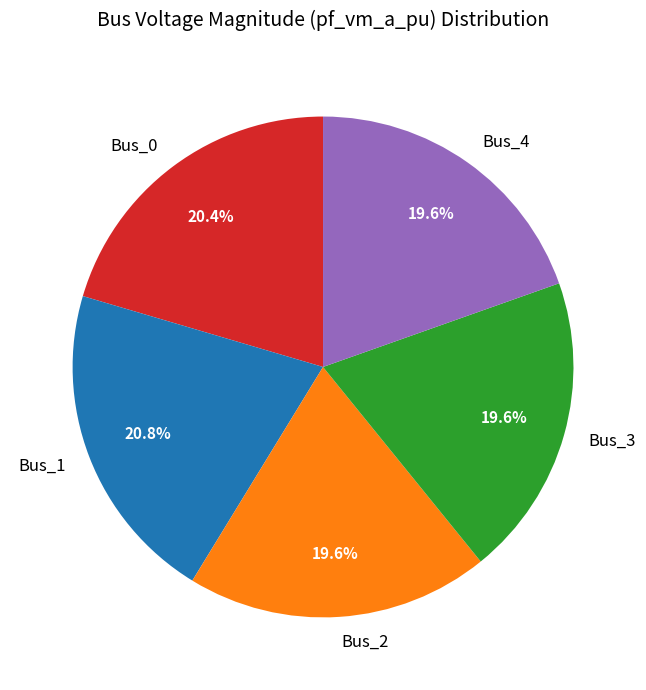

What is the ratio of the value at Bus_2 to the value at Bus_1?

0.9